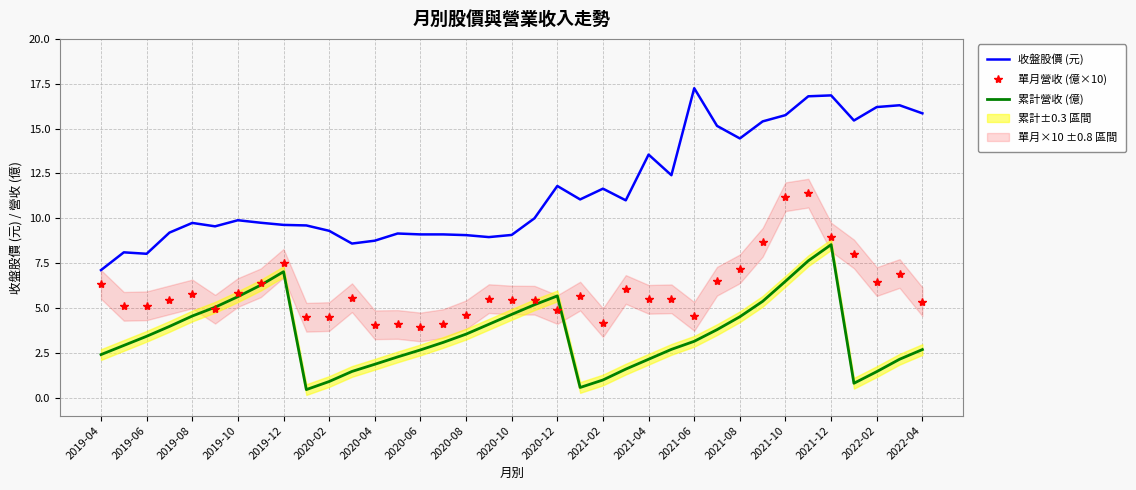

What is the spread (max minus min) of values at 35?

14.2